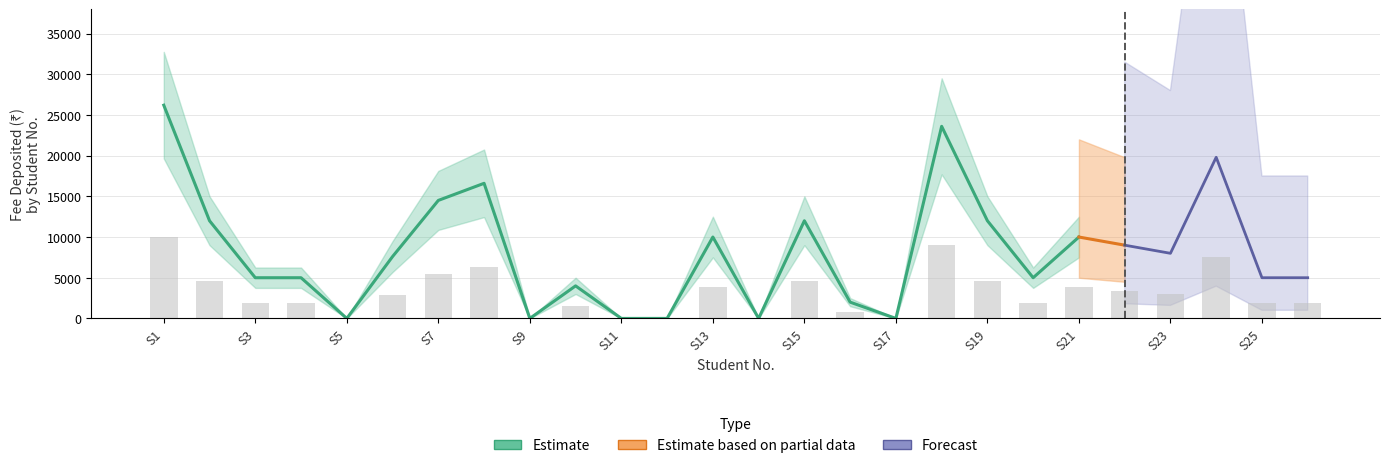

What is the value of the Estimate bar at the 21st from the left?

10000